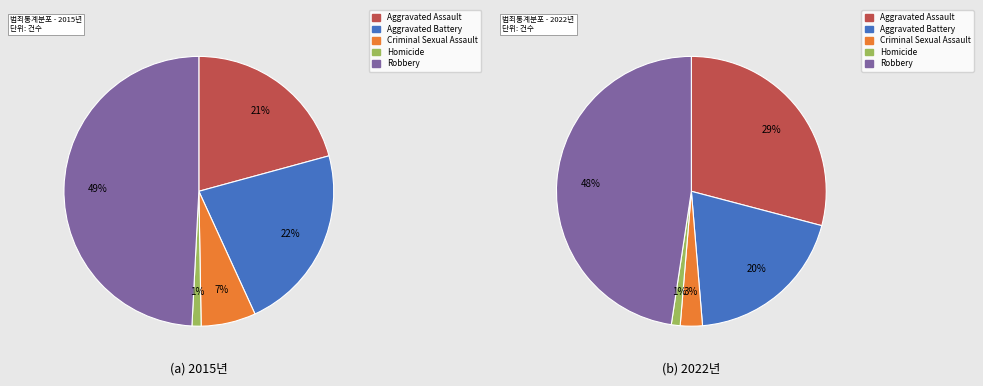

Rank the categories by value from lowest to highest.

Homicide, Criminal Sexual Assault, Aggravated Battery, Aggravated Assault, Robbery